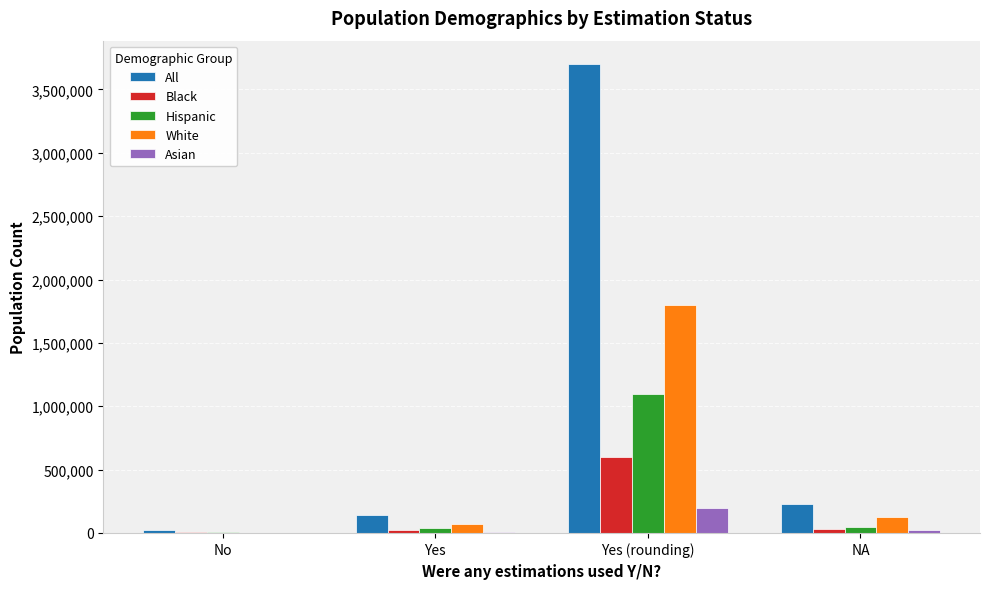

What are all the series names shown in the legend?

All, Black, Hispanic, White, Asian